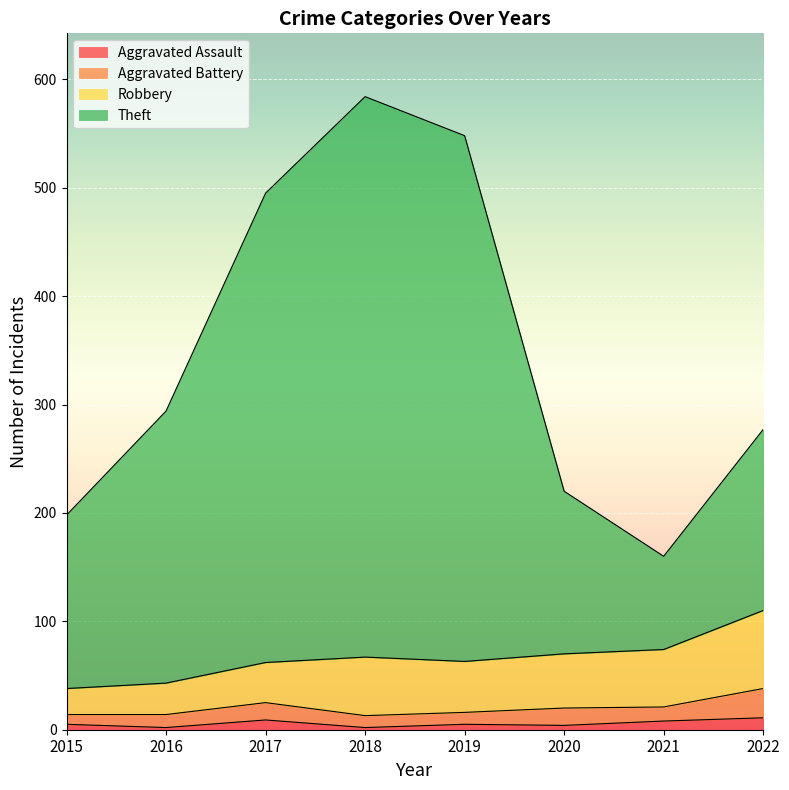

How many data points in Aggravated Assault are above 5?

3